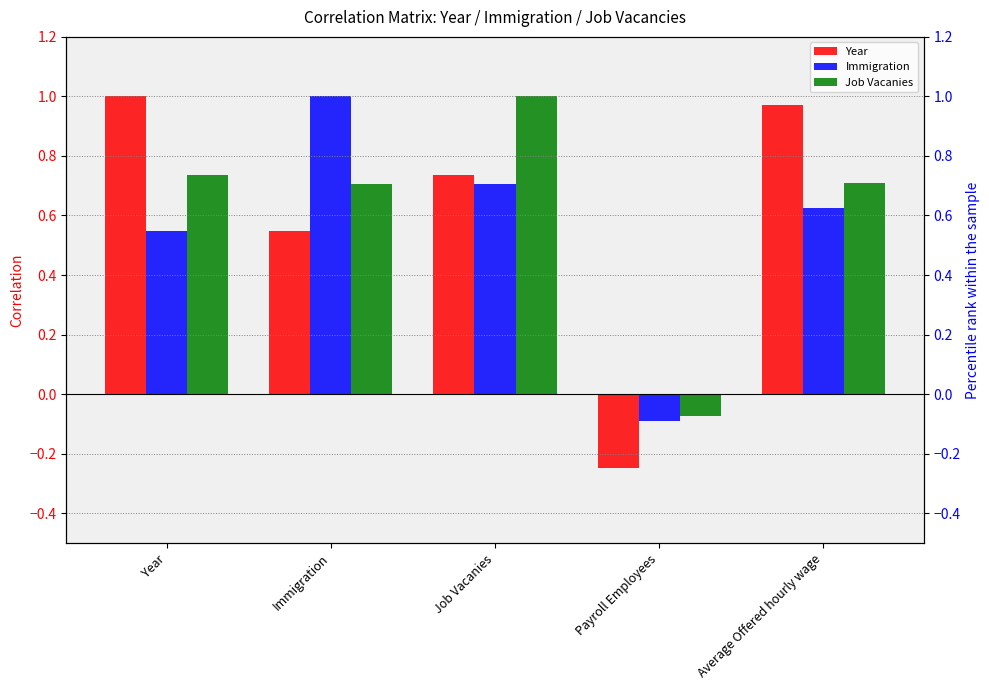

Reading right to left, extract all data points from this chart.

Year: Average Offered hourly wage=1.0	Payroll Employees=-0.2	Job Vacanies=0.7	Immigration=0.5	Year=1.0
Immigration: Average Offered hourly wage=0.6	Payroll Employees=-0.1	Job Vacanies=0.7	Immigration=1.0	Year=0.5
Job Vacanies: Average Offered hourly wage=0.7	Payroll Employees=-0.1	Job Vacanies=1.0	Immigration=0.7	Year=0.7